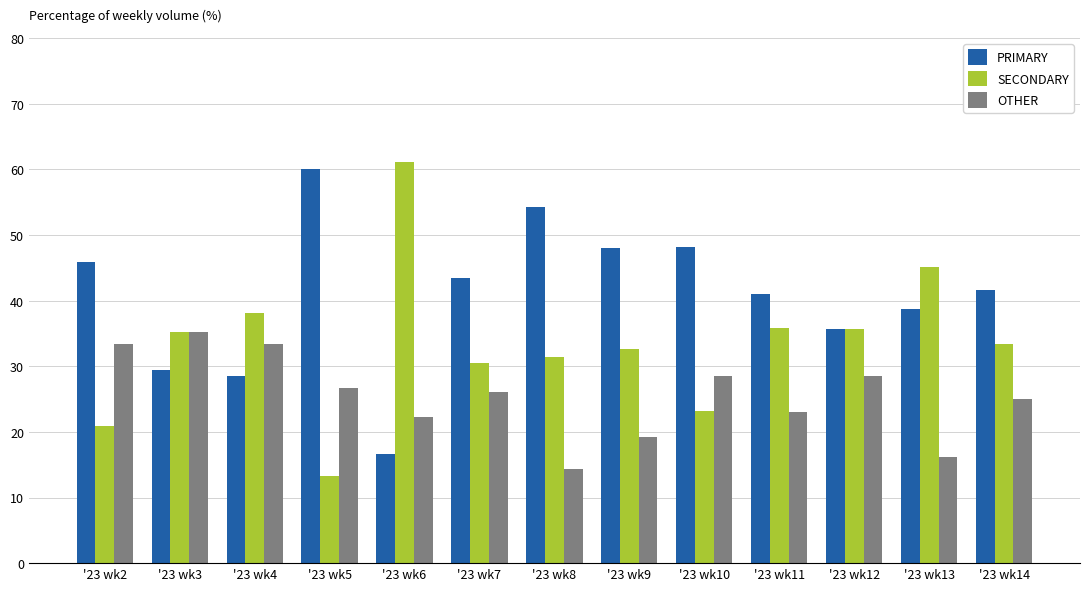

At '23 wk5, list the series in order from smallest to largest.

SECONDARY, OTHER, PRIMARY